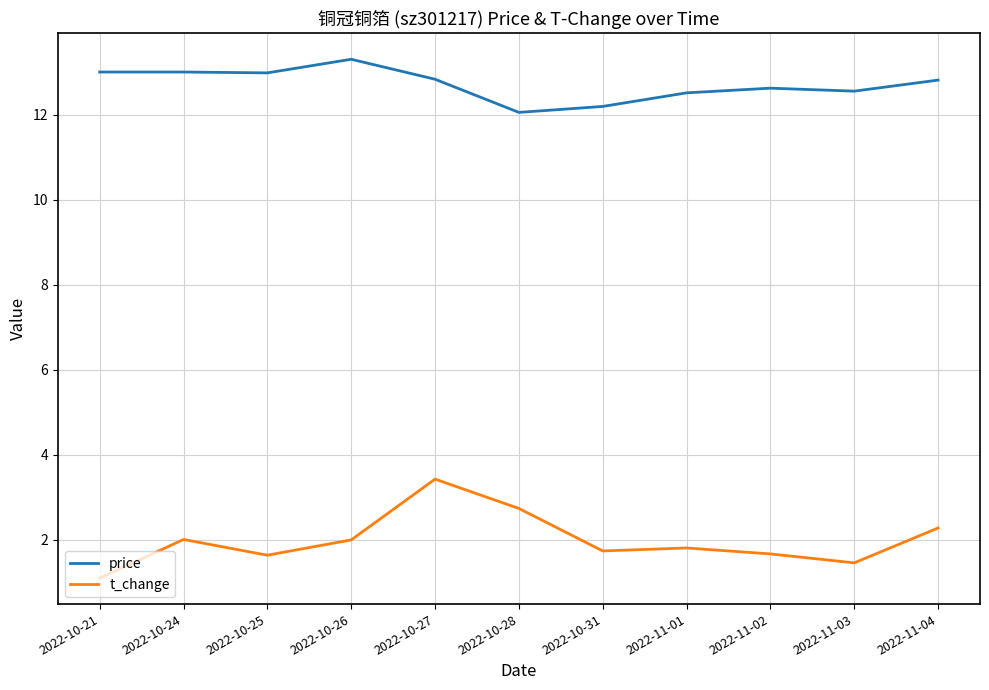

Rank the series by their maximum value, from highest to lowest.

price, t_change